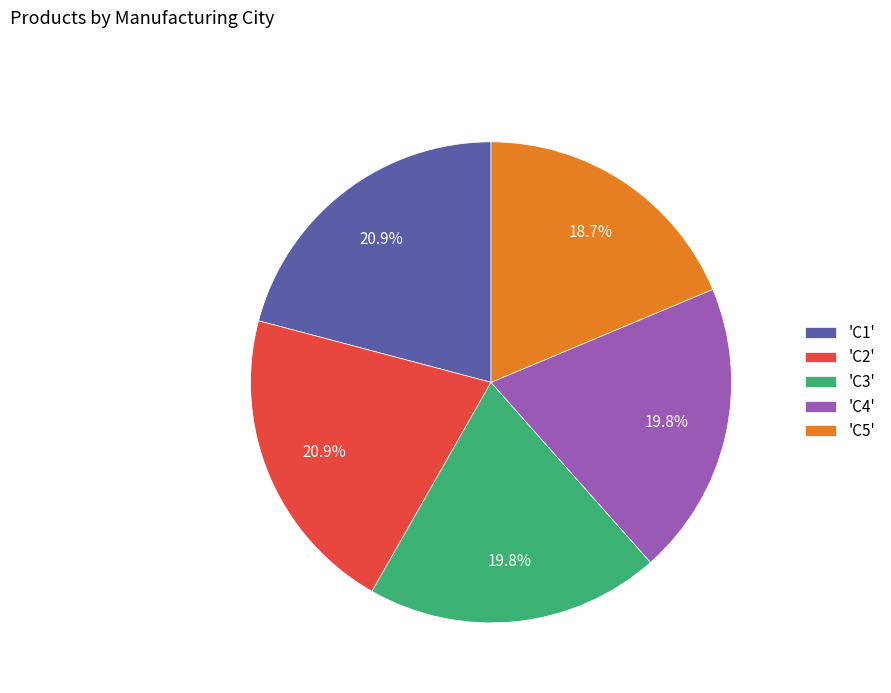

Which slice is the smallest?

'C5'